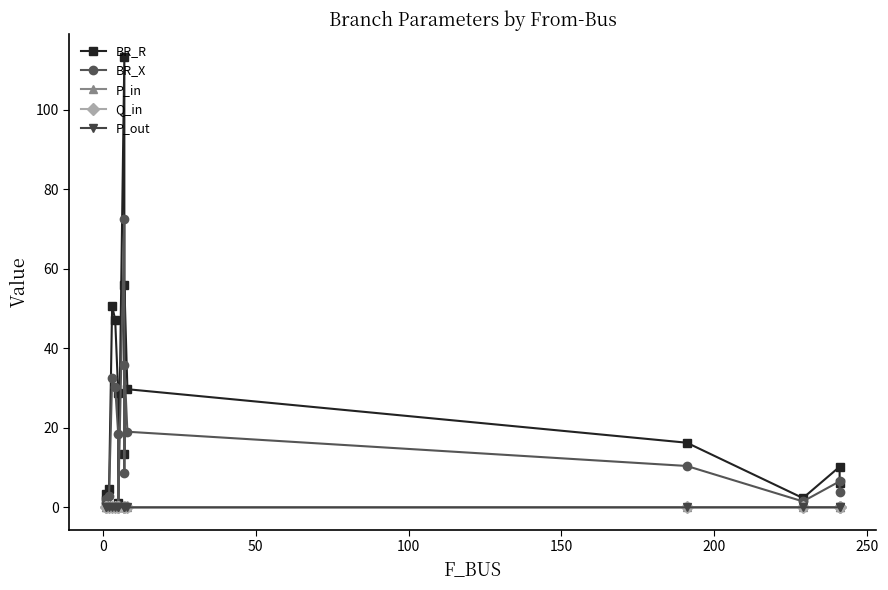

Which series has the largest total across all categories?

BR_R